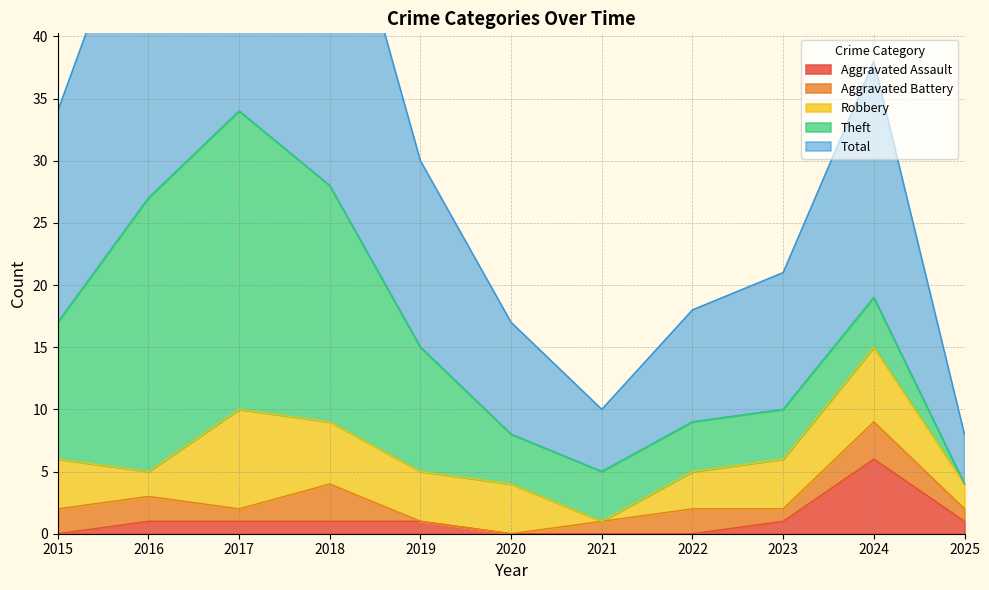

List the labels in order of Total value, smallest first.

2025, 2021, 2020, 2022, 2023, 2019, 2015, 2024, 2016, 2018, 2017